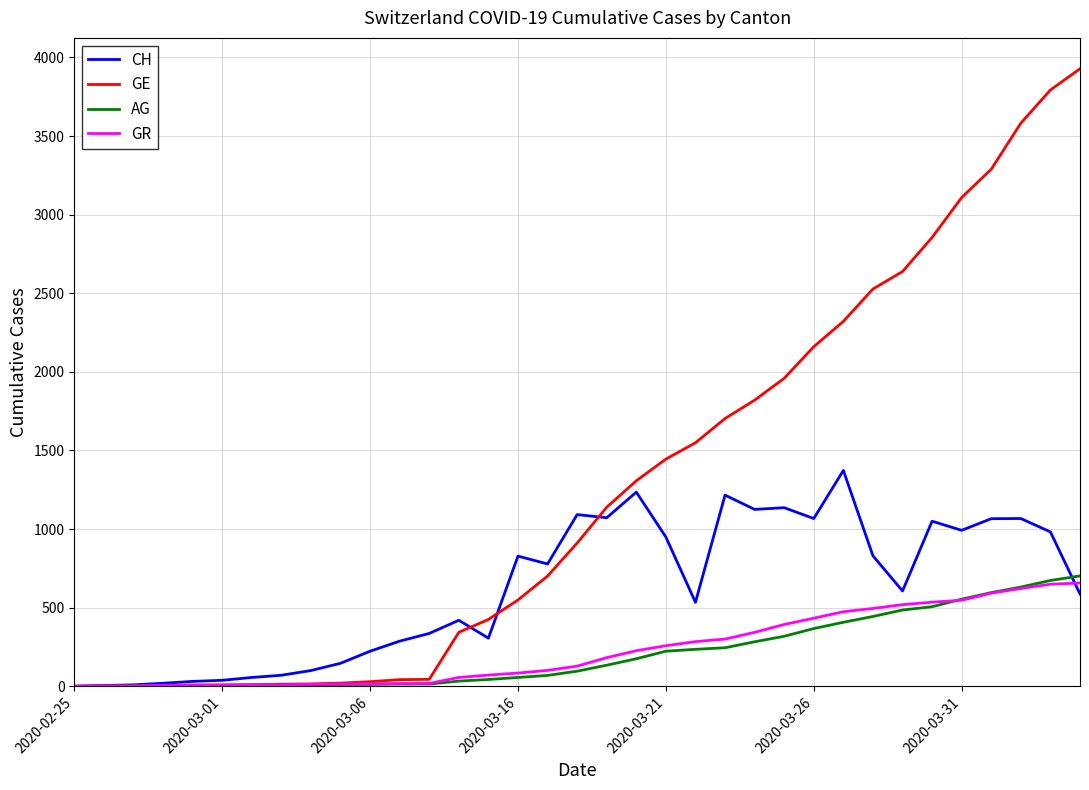

Which series has the largest range (max minus min)?

GE